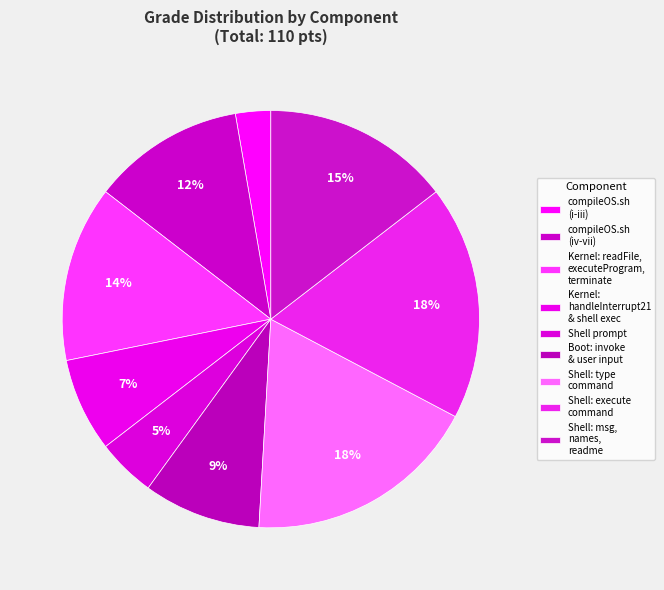

How many segments does this pie chart have?

9